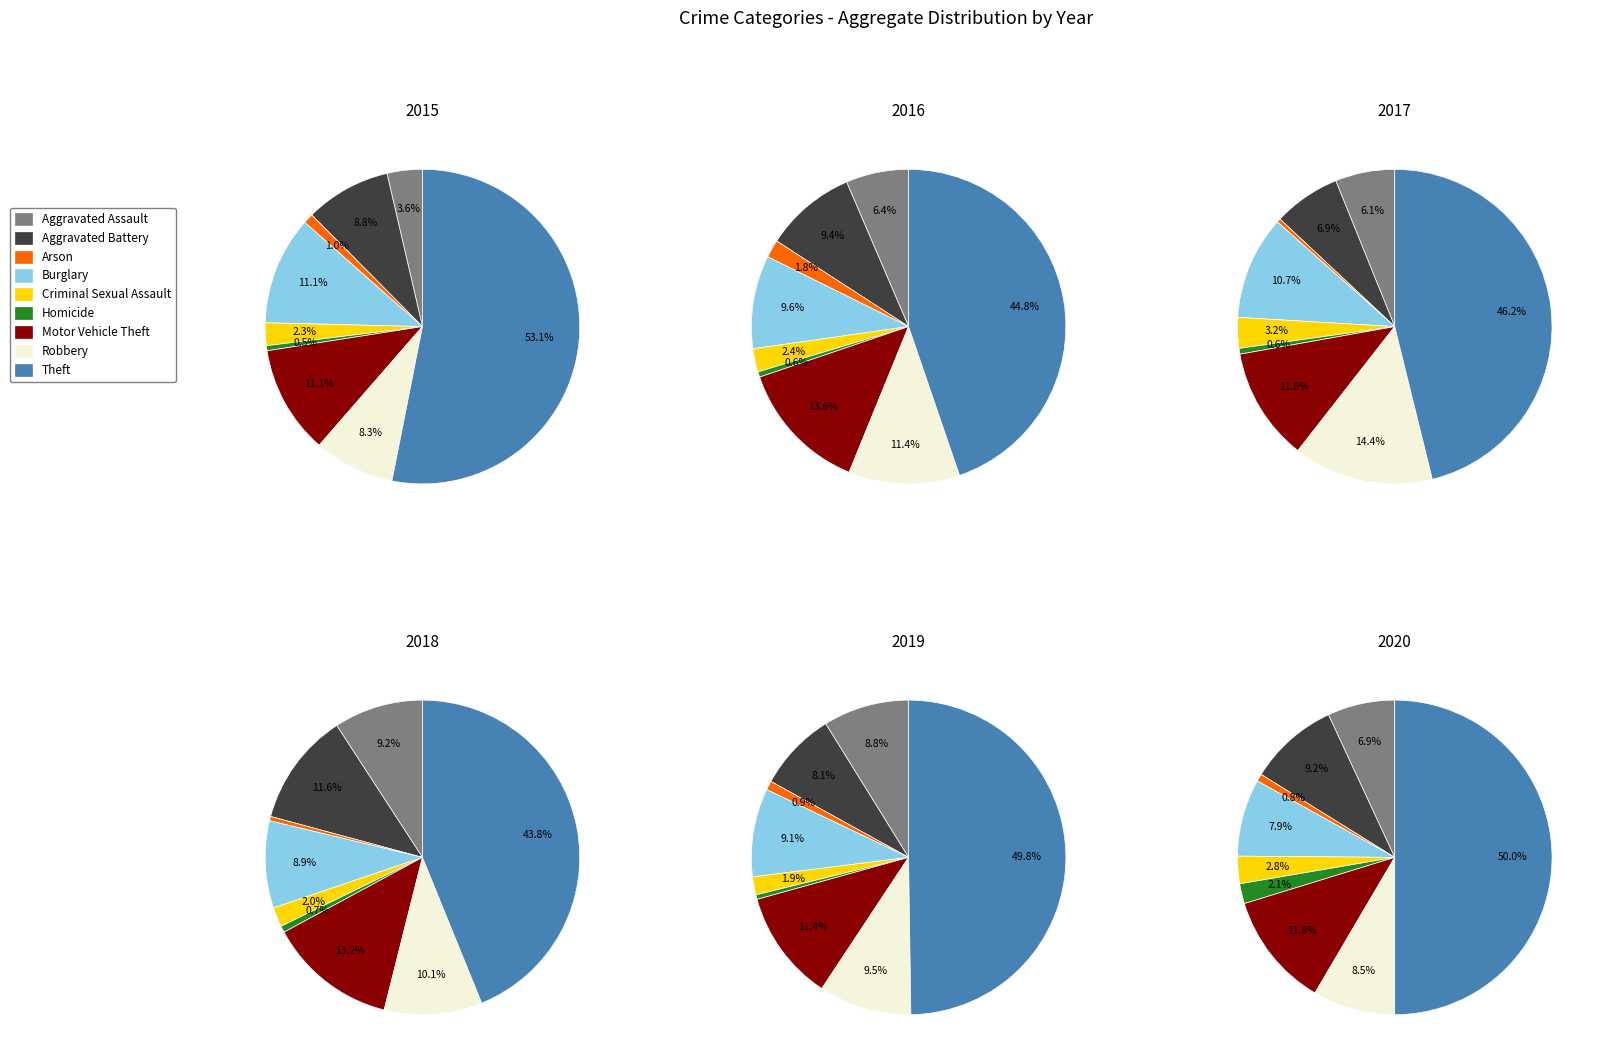

To the nearest percent, what is the combined percentage of Aggravated Battery and Motor Vehicle Theft?

20%